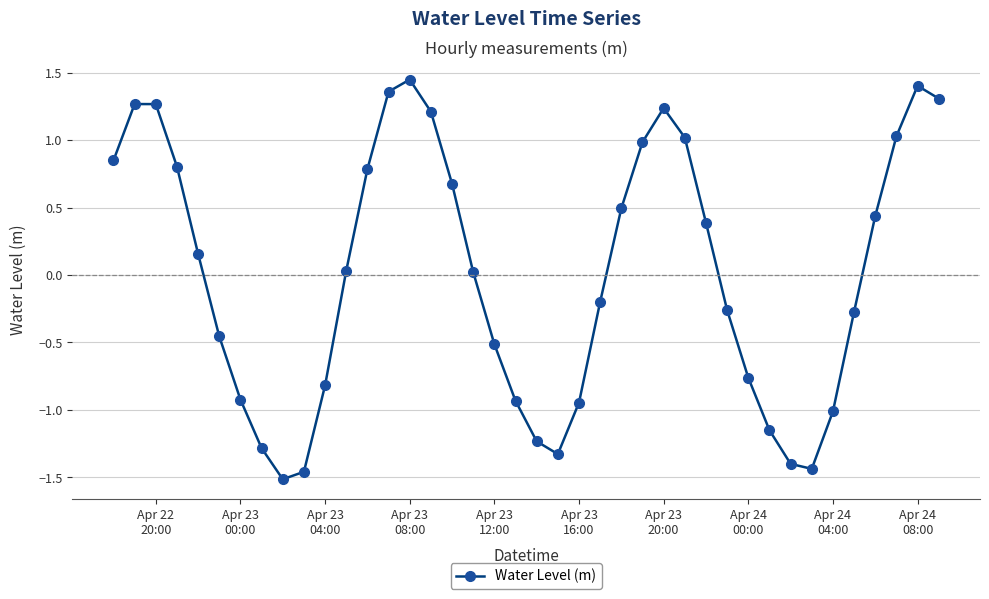

How many interior local valleys (lower than both neighbors) does the data have?

3